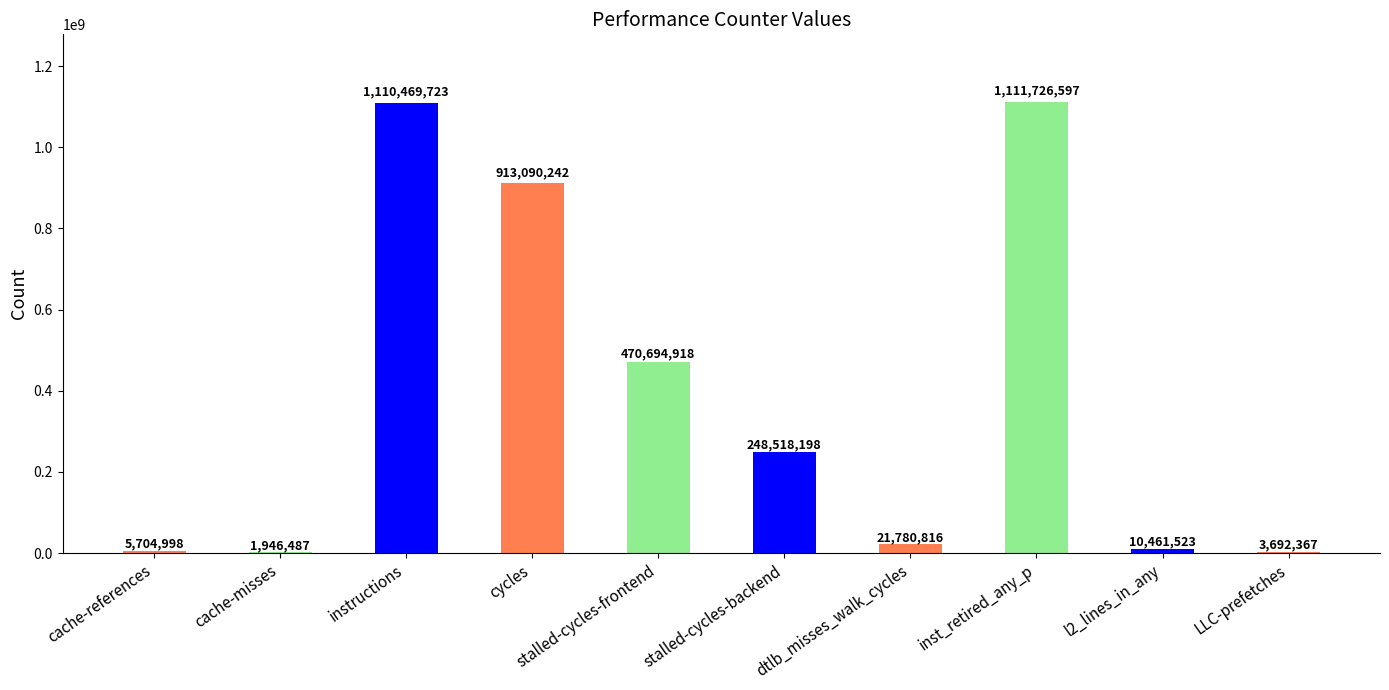

Which label corresponds to the largest value in the chart?

inst_retired_any_p